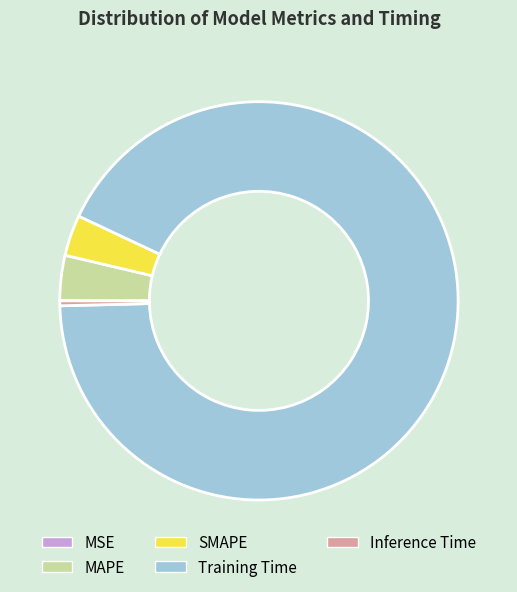

Combined, do SMAPE and Training Time account for over 50%?

Yes